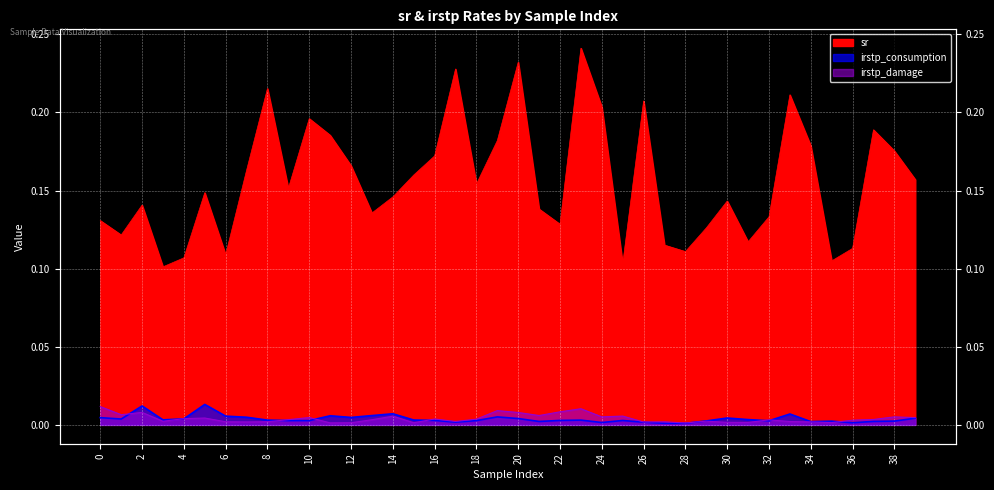

What are all the series names shown in the legend?

sr, irstp_consumption, irstp_damage